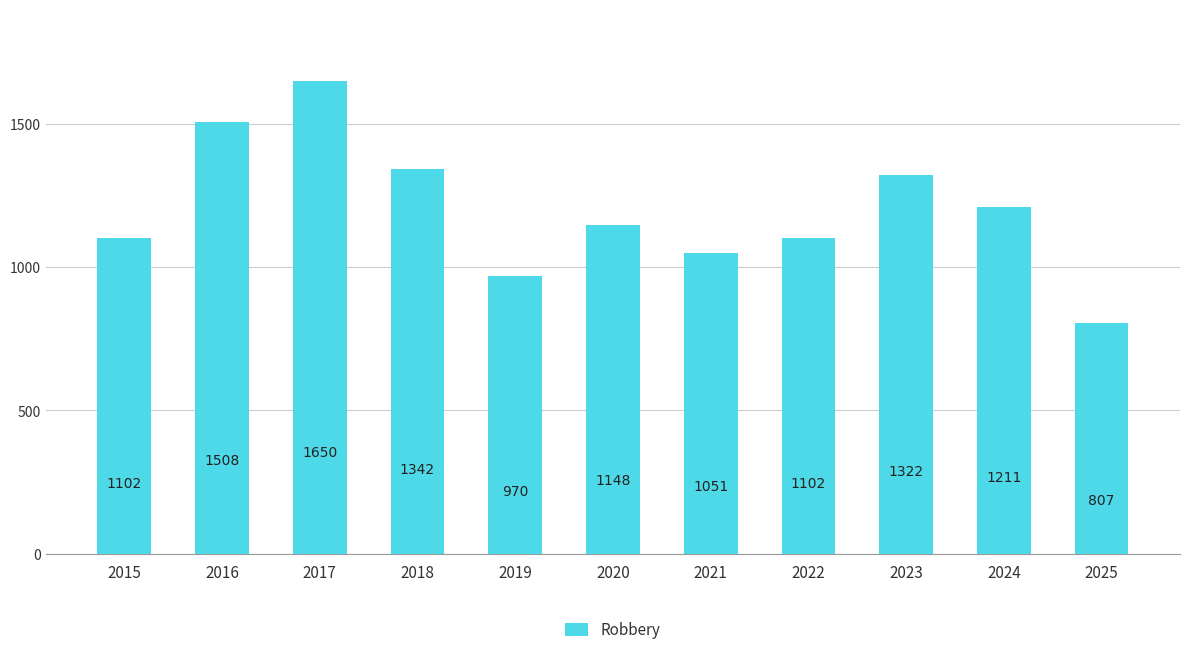

What is the average value?

1201